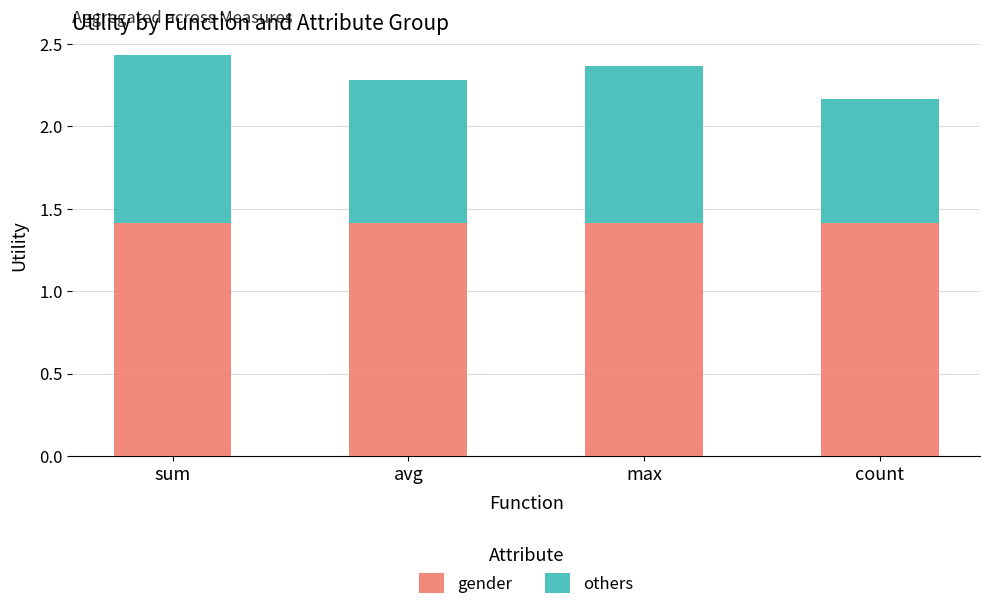

What is the total value across all series at avg?

2.3